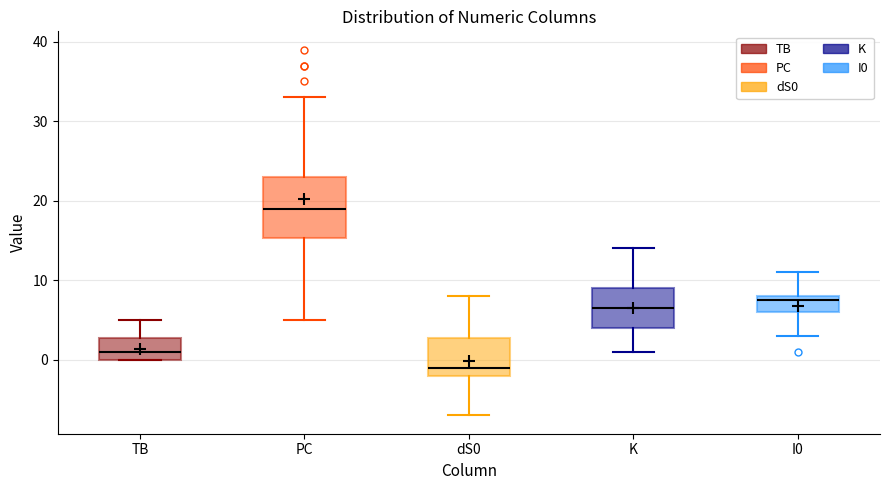

Reading left to right, transcribe this box plot: for each box, give where its median line is, the range the box spans, and where its two whiskers end, as read against the y-axis. The values are not printed on the chart, so give them approximately, as read against the axis.

TB: median 1, box 0 to 3, whiskers 0 to 5
PC: median 19, box 15 to 23, whiskers 5 to 33
dS0: median -1, box -2 to 3, whiskers -7 to 8
K: median 7, box 4 to 9, whiskers 1 to 14
I0: median 8 (just below the box's upper edge), box 6 to 8, whiskers 3 to 11